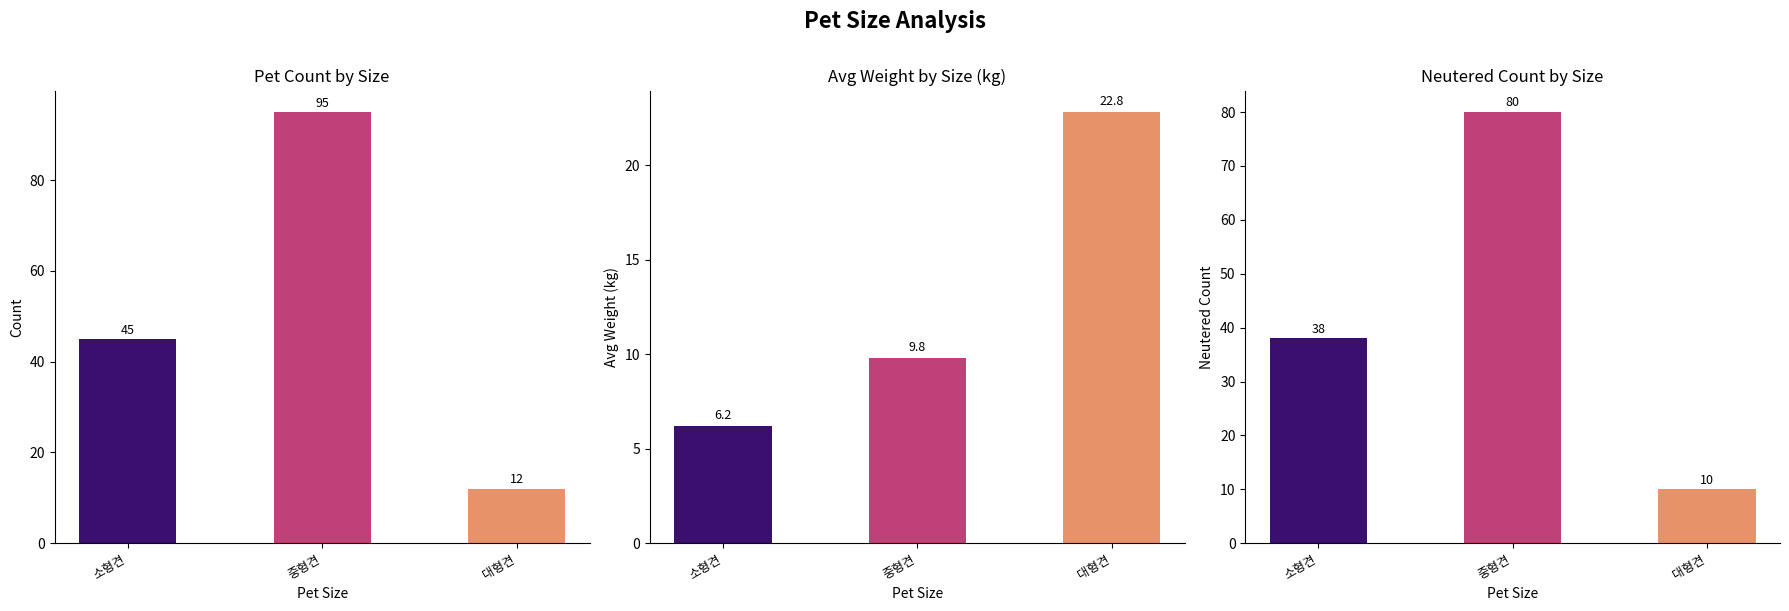

How many categories are shown in the chart?

3